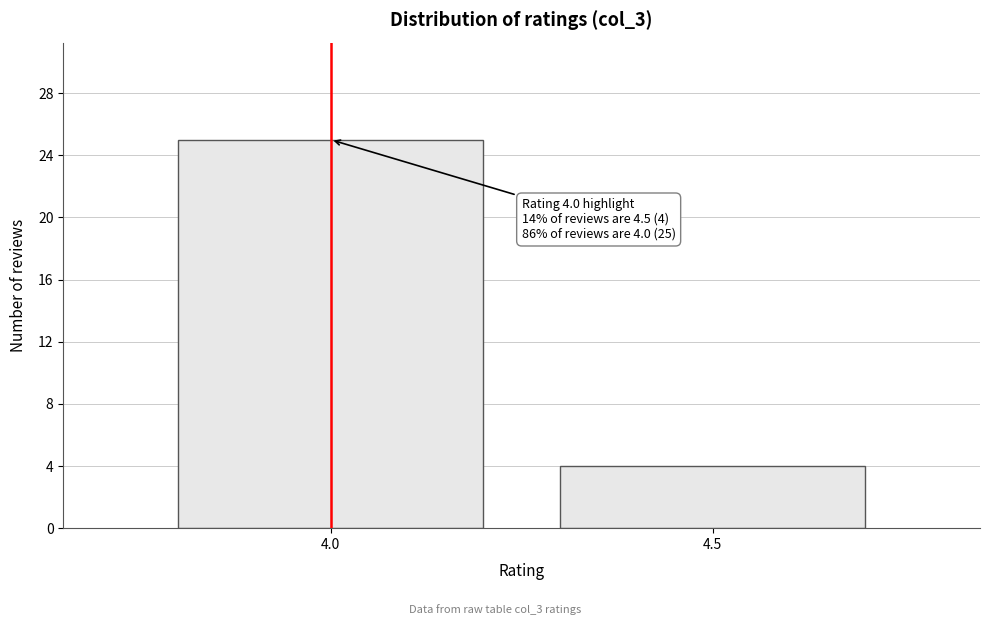

Reading left to right, extract all data points from this chart.

25	4